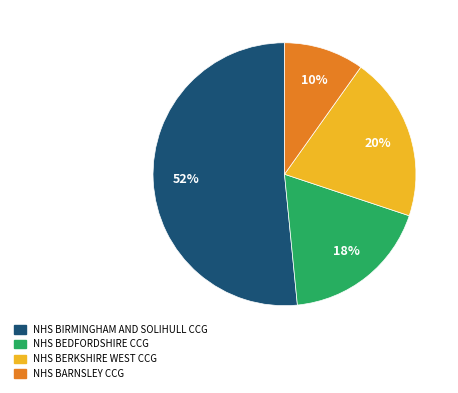

Is there any slice that represents more than half of the pie?

Yes